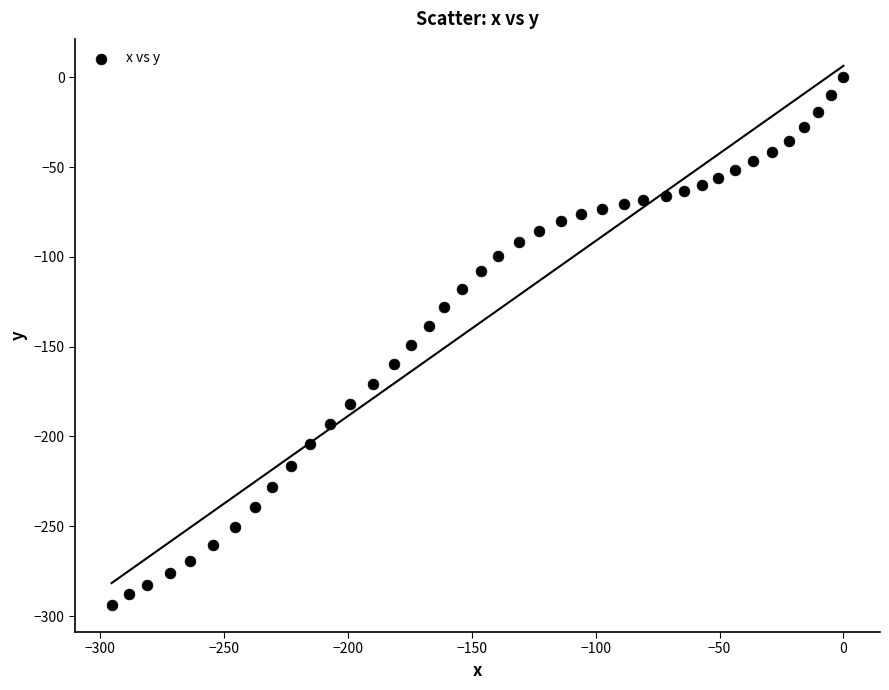

What is the range of X values (max minus min)?

295.4